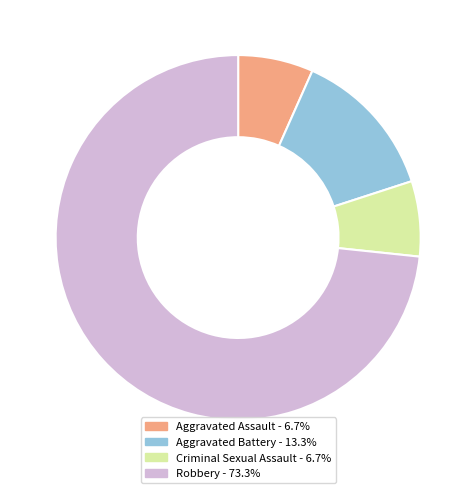

How many segments does this pie chart have?

4